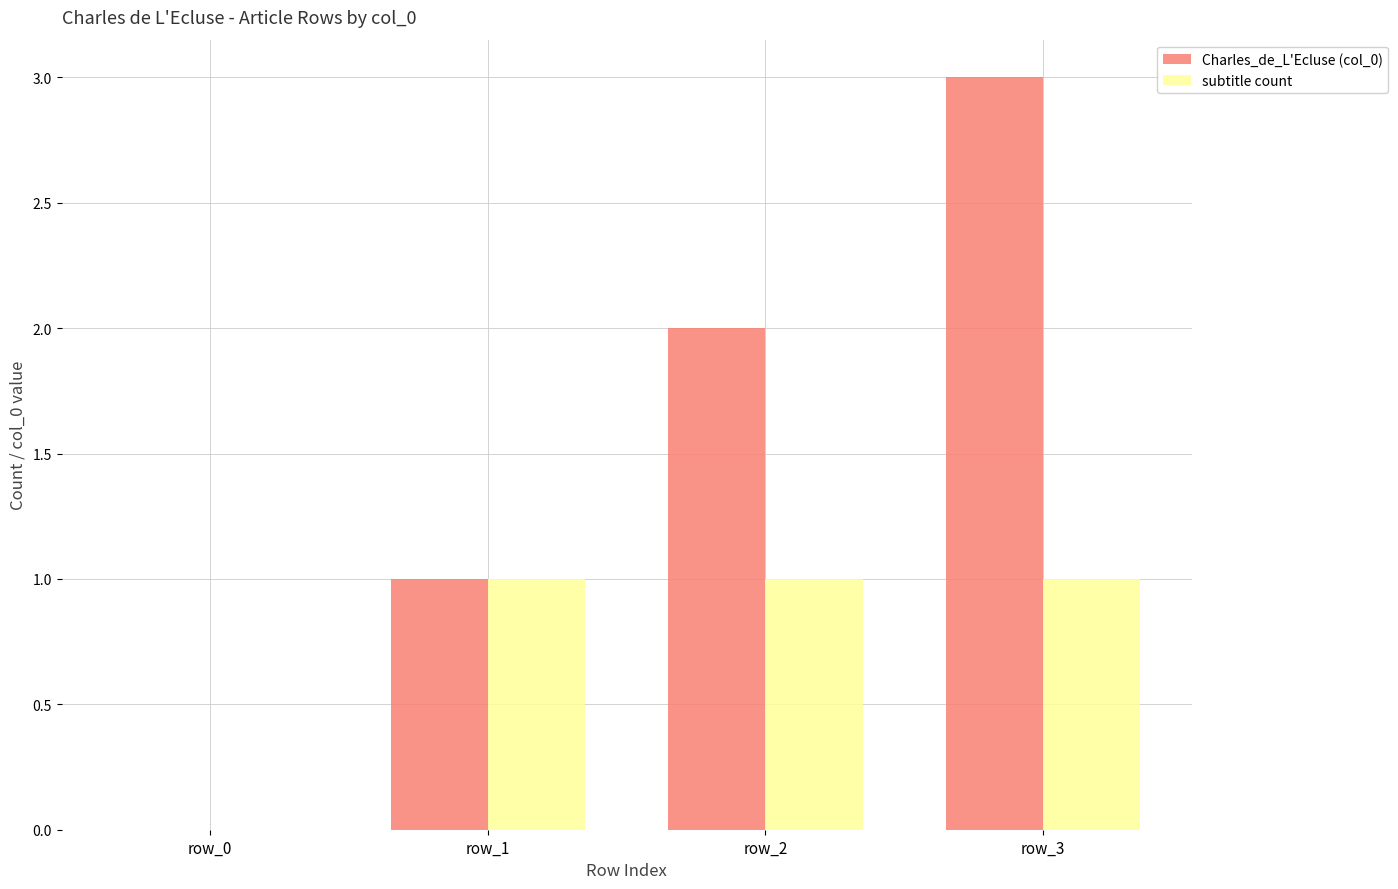

Which label corresponds to the largest value in the chart?

row_3